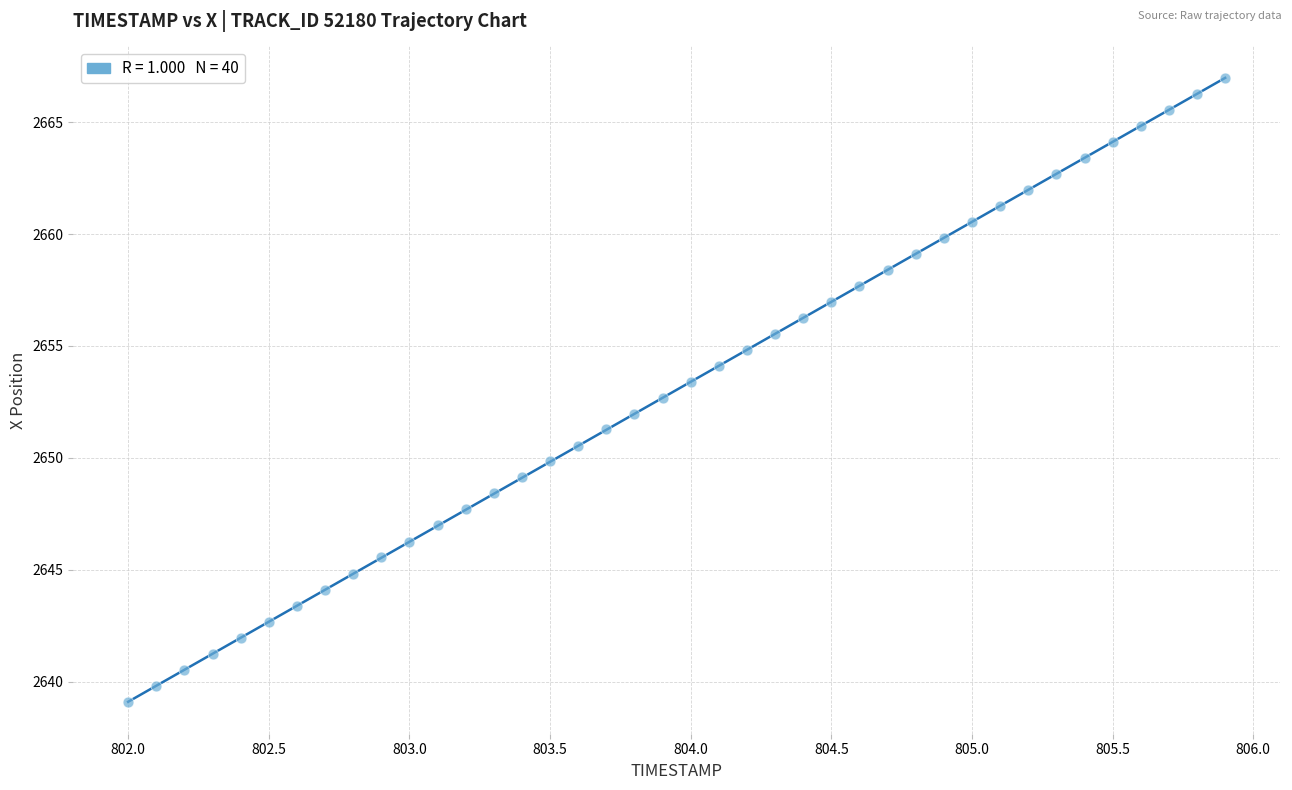

What is the range of X values (max minus min)?

3.9